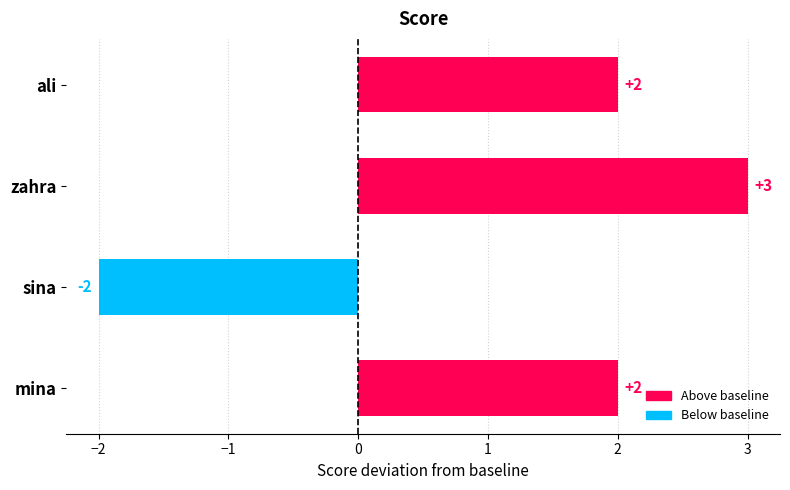

Reading top to bottom, extract all data points from this chart.

2	3	-2	2